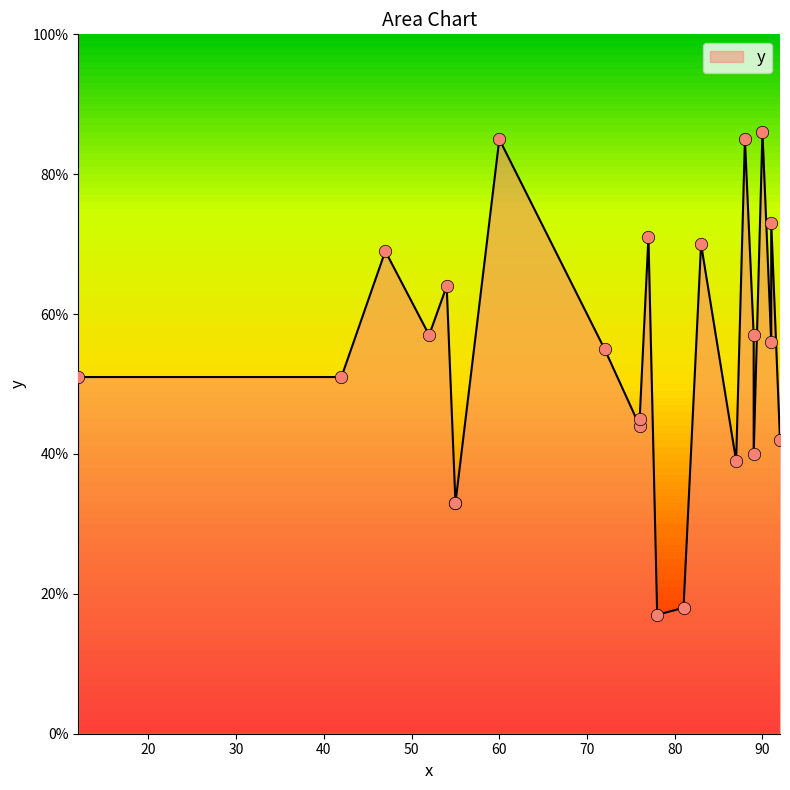

Which has a higher value, 47 or 42?

47